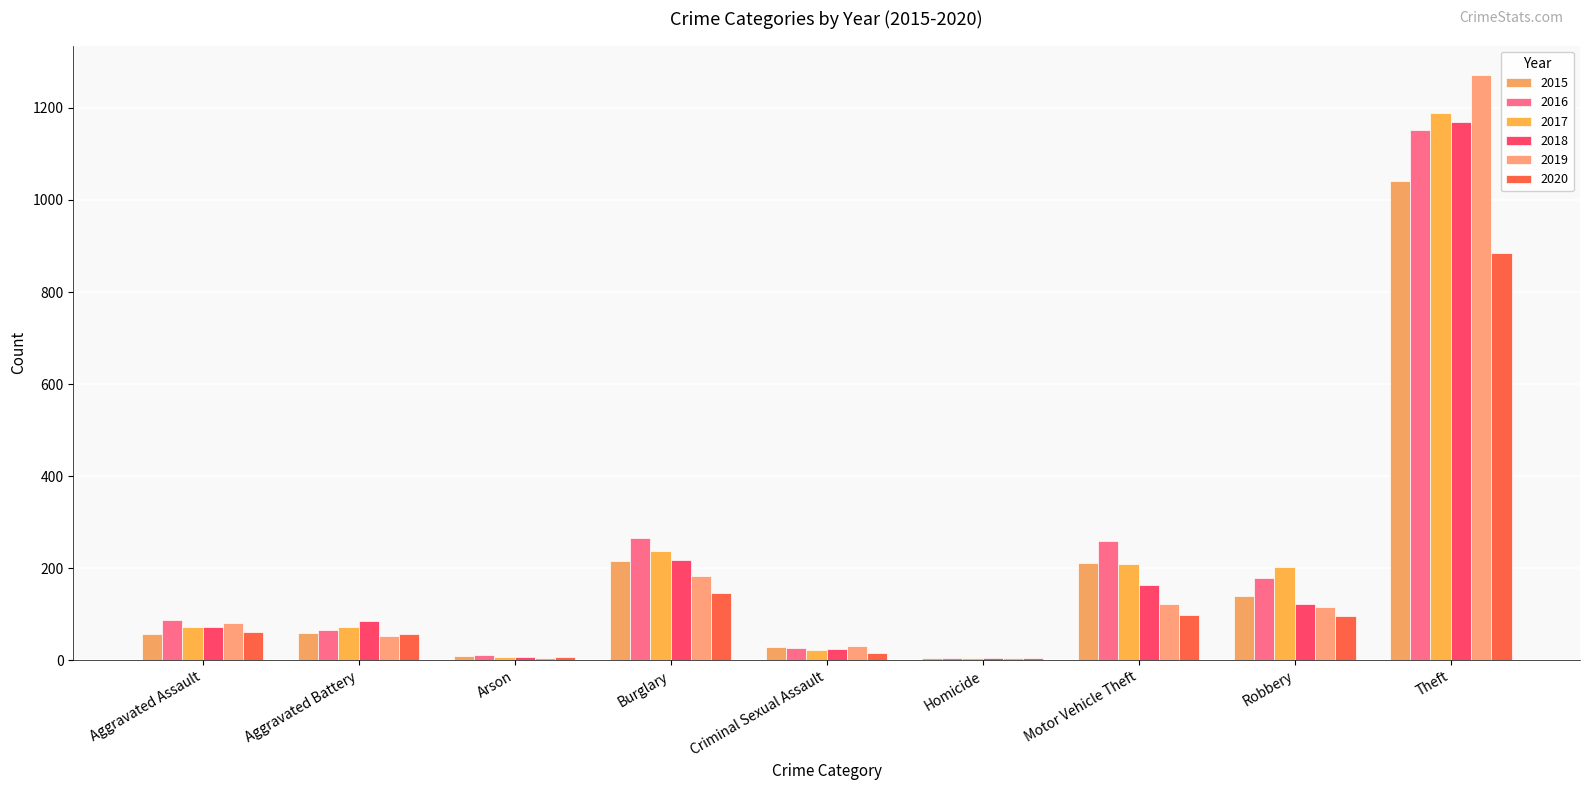

Count the number of data series in this chart.

6